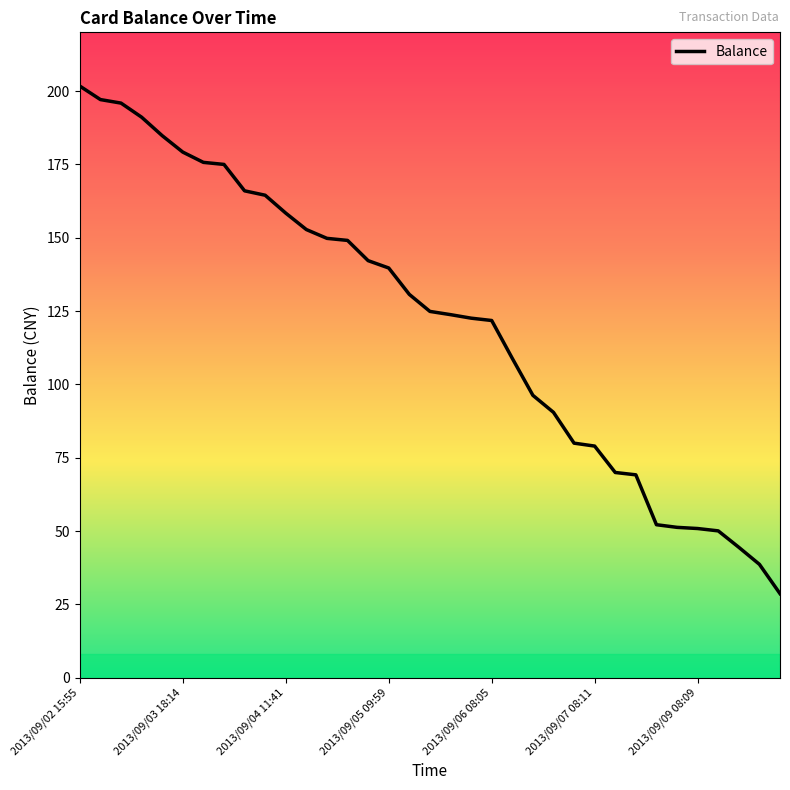

How many lines are shown in the chart?

1